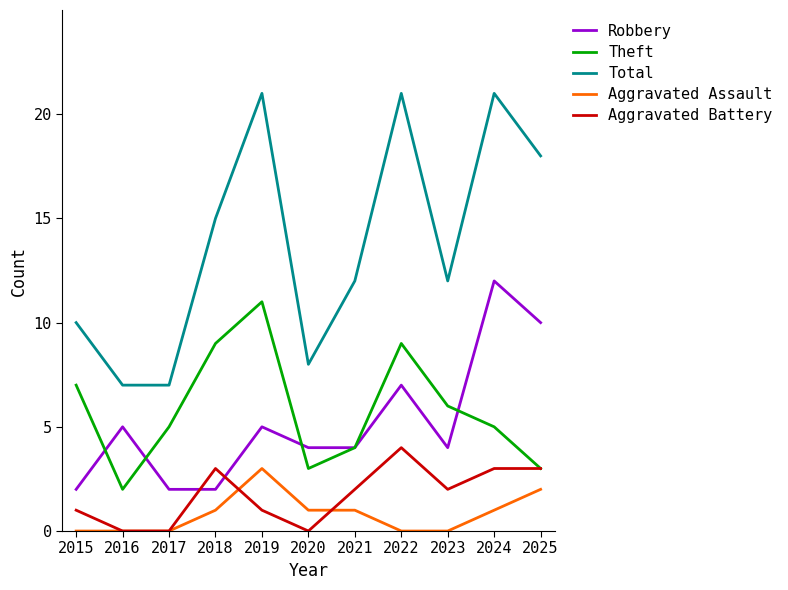

True or false: Aggravated Assault and Theft cross at least once.

False